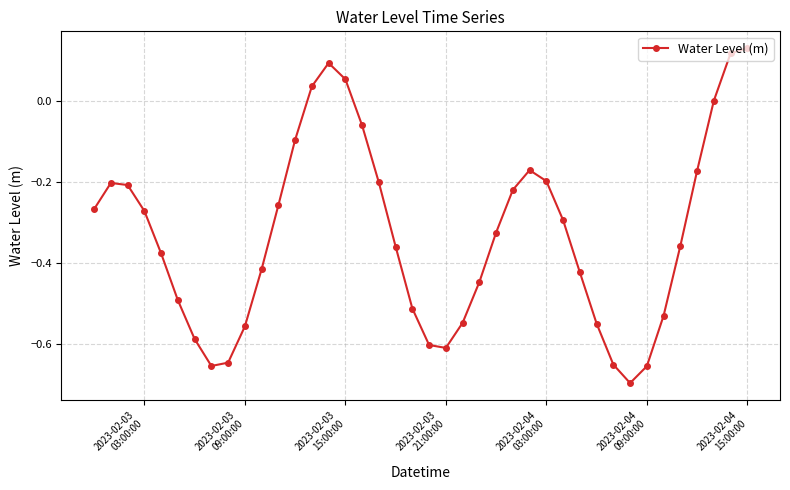

How many points are lower than both their immediate neighbors (excluding endpoints)?

3